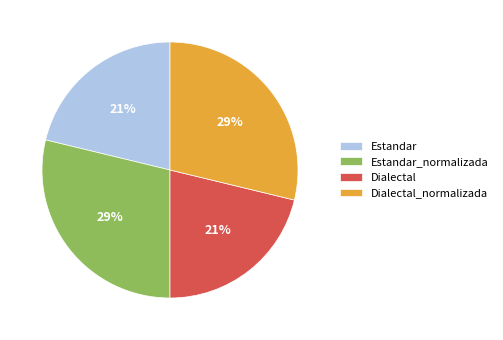

Is it true that Dialectal_normalizada is 18% of the pie?

False